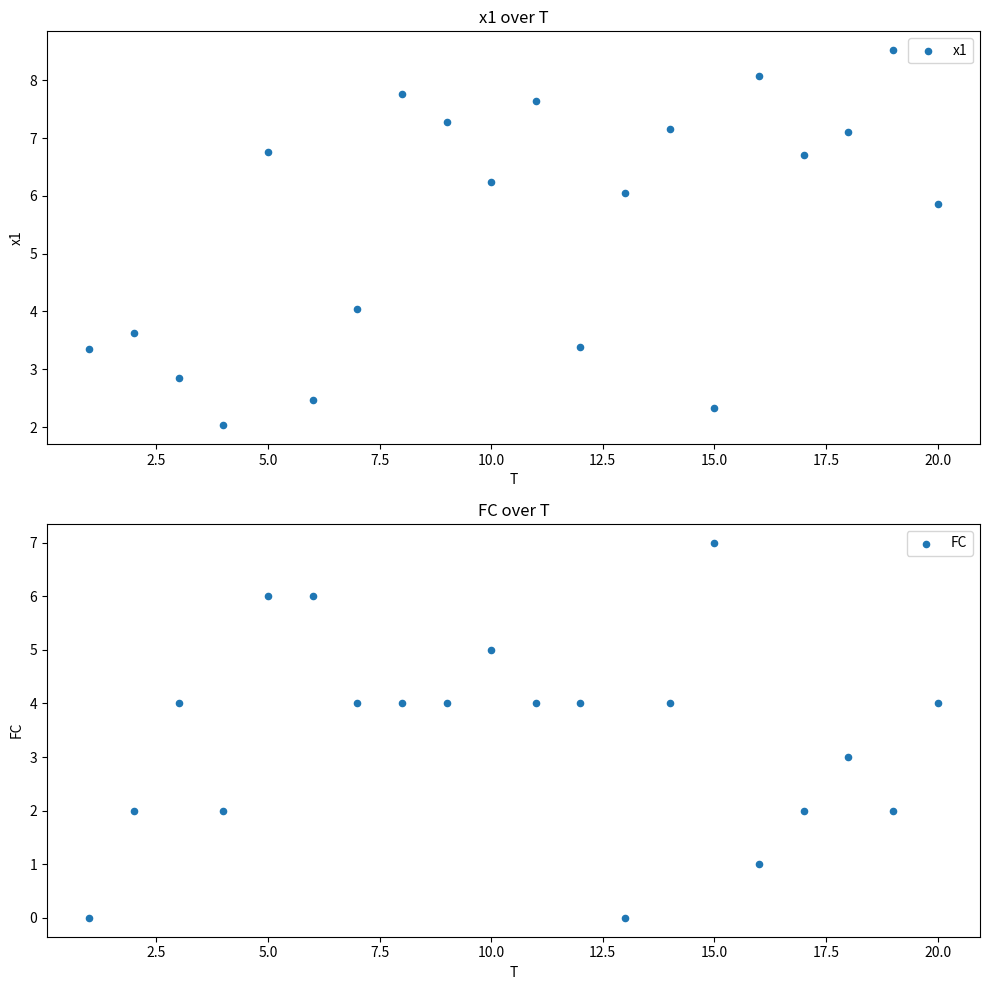

Is the value of FC at 22.5 greater than the value of x1 at 0.0?

Yes